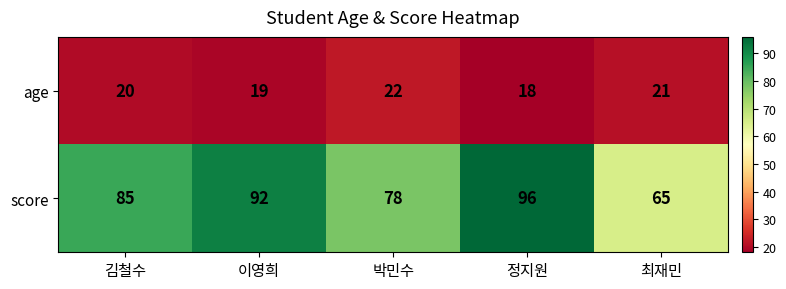

Reading left to right, what are all the values shown in this chart?

age: 20	19	22	18	21
score: 85	92	78	96	65